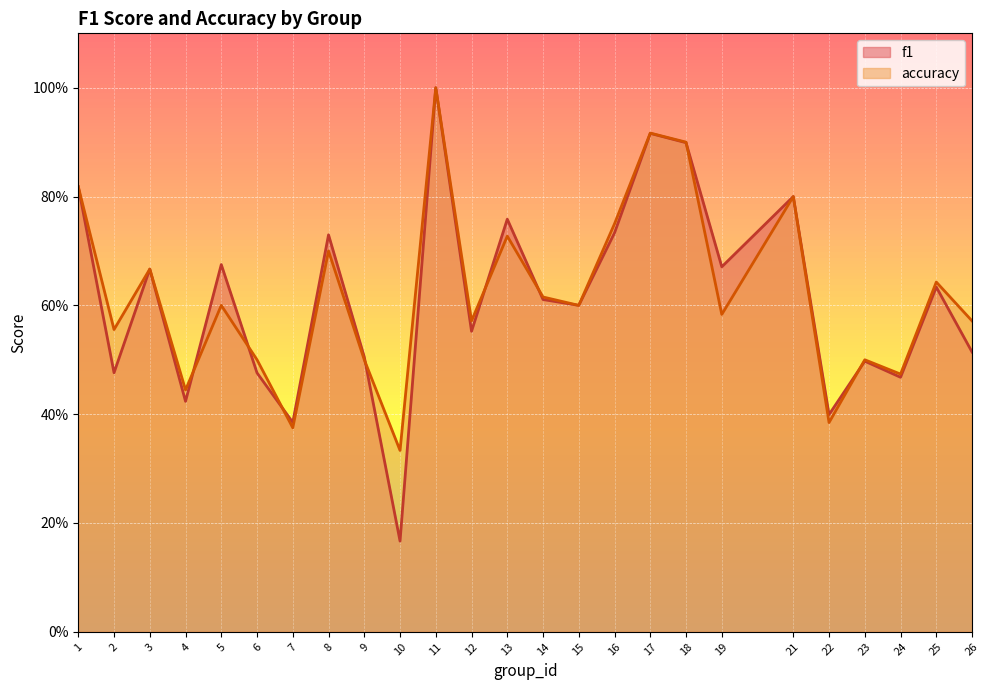

What is the total value across all series at 11?

2.0